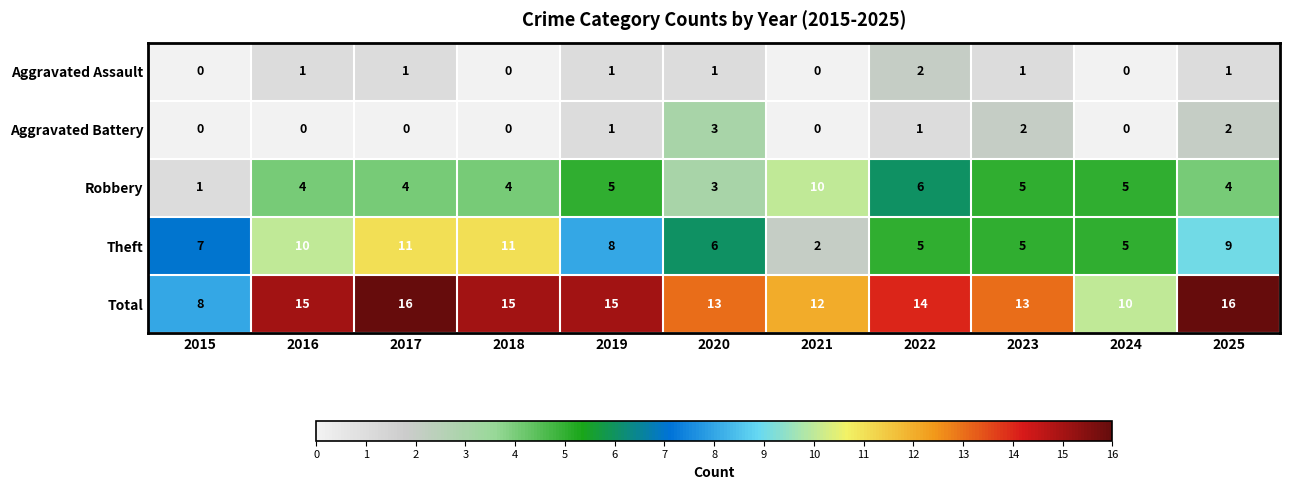

Between 2015 and 2023, which series saw the biggest shift?

Total